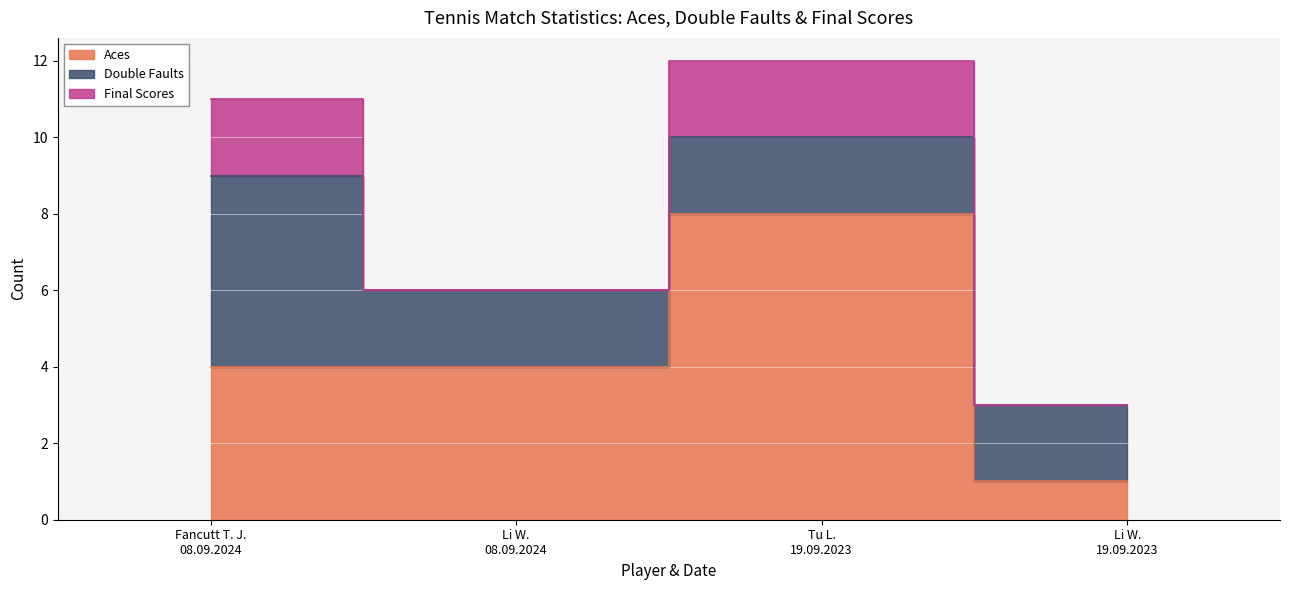

Rank the series at Fancutt T. J.
08.09.2024 from highest to lowest value.

Double Faults, Aces, Final Scores